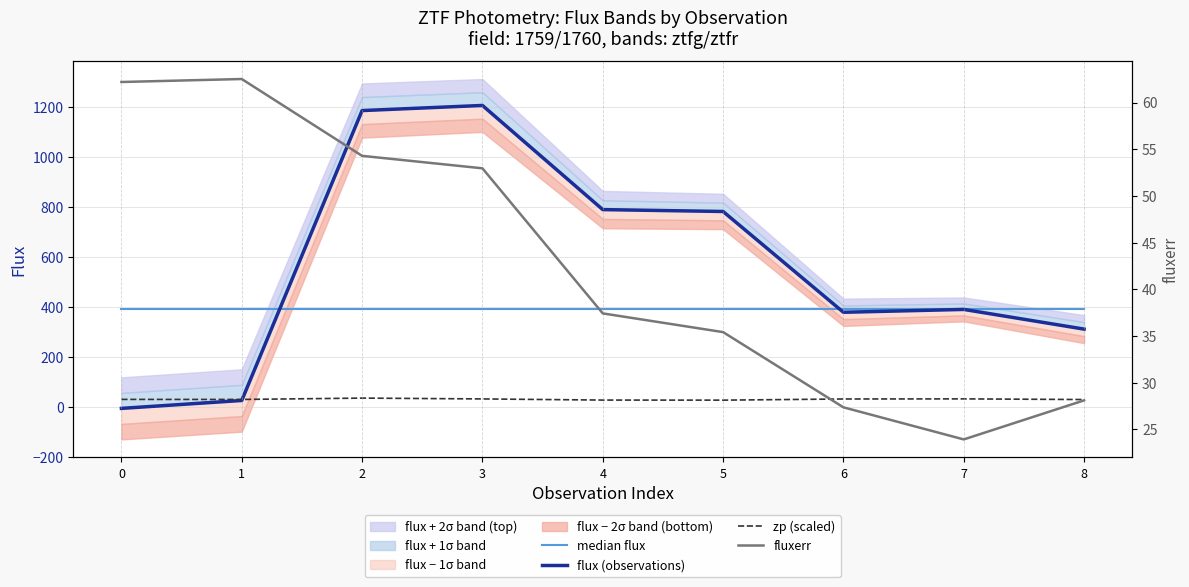

What is the minimum value shown in the chart?

-7.0